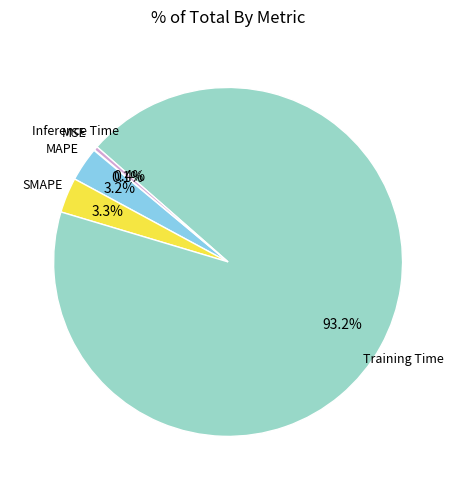

What percentage is the SMAPE slice, to the nearest percent?

3%